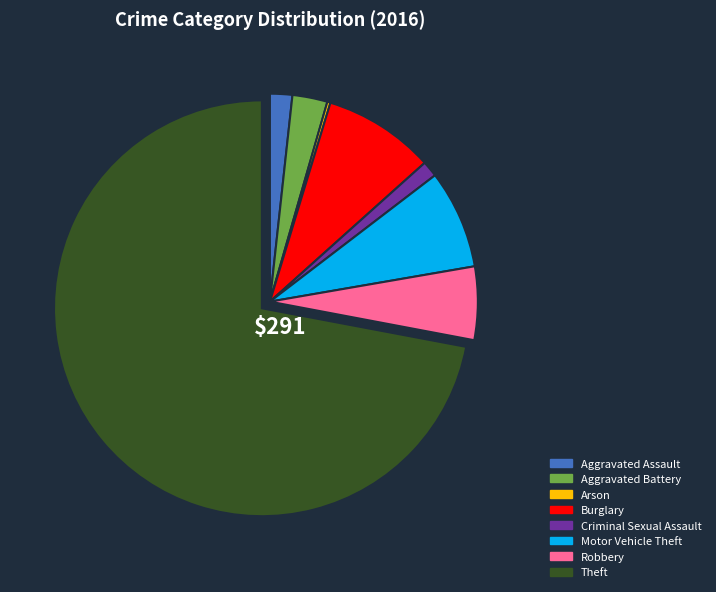

Is it true that Criminal Sexual Assault is 1% of the pie?

True